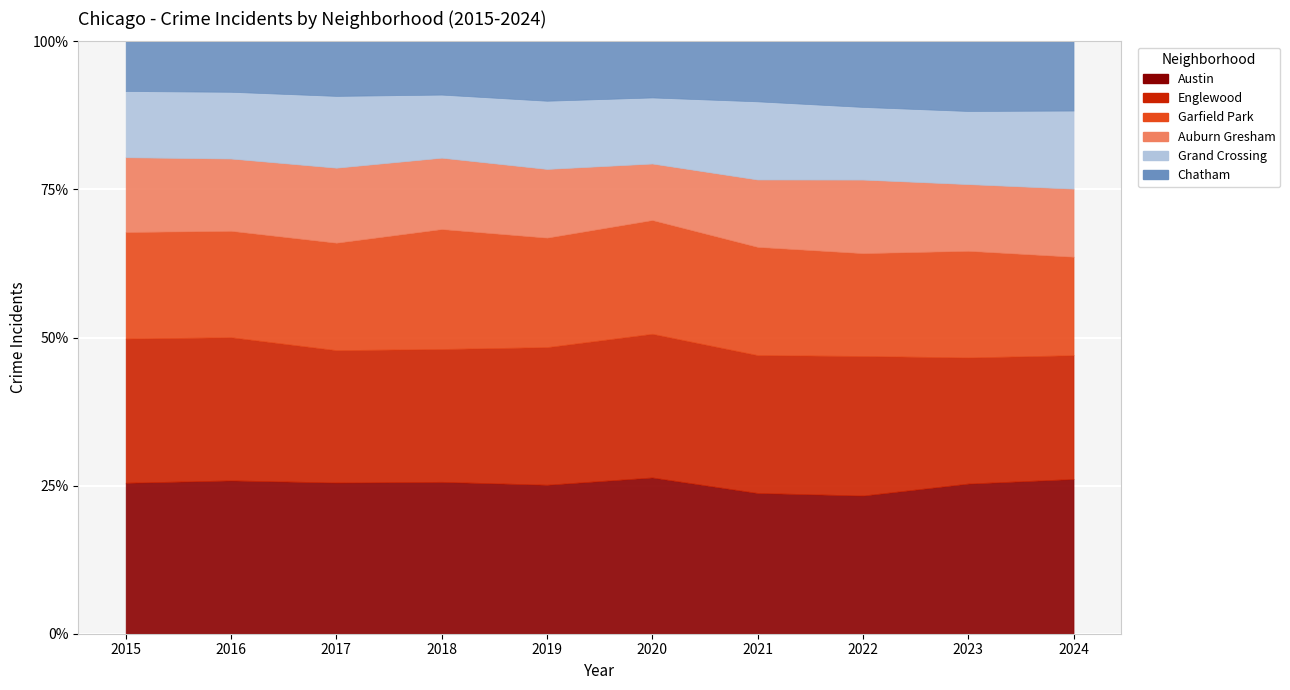

What is the total value across all series at 2021?

7132